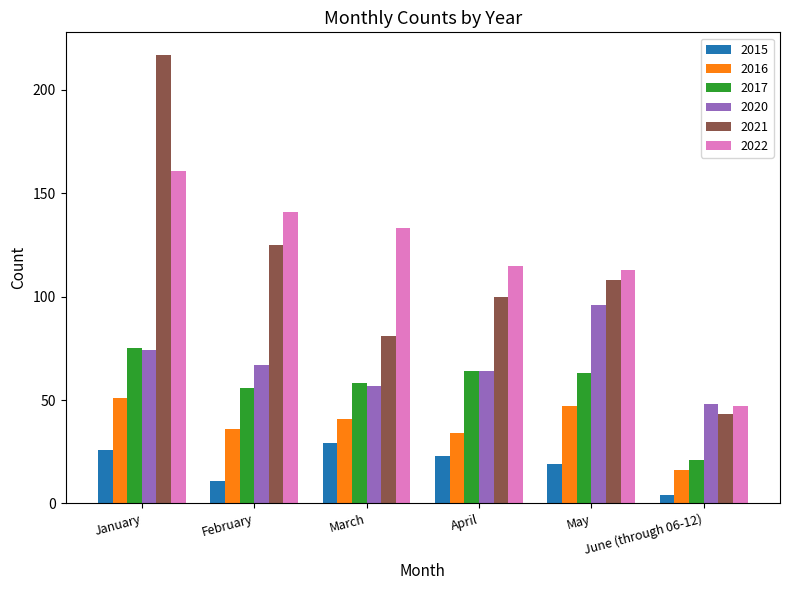

How many bars are there in total?

36